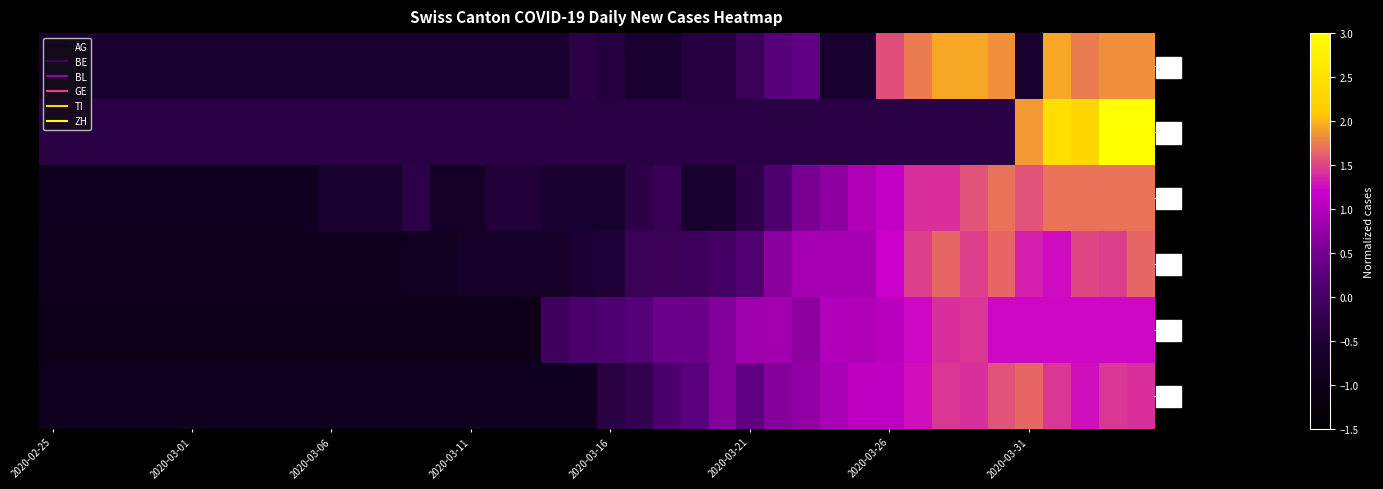

Reading left to right, what are all the values shown in this chart?

AG: -0.6	-0.6	-0.6	-0.6	-0.6	-0.6	-0.6	-0.6	-0.6	-0.6	-0.6	-0.6	-0.6	-0.6	-0.6	-0.6	-0.6	-0.6	-0.6	-0.3	-0.4	-0.6	-0.6	-0.4	-0.4	-0.2	0.2	0.3	-0.6	-0.6	1.5	1.7	1.9	1.9	1.8	-0.6	1.9	1.7	1.8	1.8
BE: -0.4	-0.4	-0.4	-0.4	-0.4	-0.4	-0.4	-0.4	-0.4	-0.4	-0.4	-0.4	-0.4	-0.4	-0.4	-0.4	-0.4	-0.4	-0.4	-0.4	-0.4	-0.4	-0.4	-0.4	-0.4	-0.4	-0.4	-0.4	-0.4	-0.4	-0.4	-0.4	-0.4	-0.4	-0.4	1.9	2.4	2.3	3.1	3.3
BL: -0.9	-0.9	-0.9	-0.9	-0.9	-0.9	-0.9	-0.9	-0.9	-0.9	-0.6	-0.6	-0.6	-0.3	-0.8	-0.8	-0.5	-0.5	-0.6	-0.6	-0.6	-0.3	-0.2	-0.6	-0.6	-0.3	0.1	0.5	0.7	1.0	1.1	1.4	1.4	1.6	1.7	1.6	1.7	1.7	1.7	1.7
GE: -0.9	-0.9	-0.9	-0.9	-0.9	-0.9	-0.9	-0.9	-0.9	-0.9	-0.9	-0.9	-0.9	-0.9	-0.9	-0.7	-0.7	-0.7	-0.7	-0.6	-0.5	-0.2	-0.2	-0.1	0.0	0.1	0.7	0.9	0.9	0.9	1.2	1.5	1.6	1.5	1.6	1.3	1.3	1.5	1.5	1.6
TI: -1.0	-1.0	-1.0	-1.0	-1.0	-1.0	-1.0	-1.0	-1.0	-1.0	-1.0	-1.0	-1.0	-1.0	-1.0	-1.0	-1.0	-1.0	-0.1	0.1	0.1	0.2	0.4	0.4	0.6	0.8	0.9	0.7	1.0	1.0	1.0	1.2	1.4	1.4	1.2	1.2	1.2	1.2	1.2	1.2
ZH: -0.9	-0.9	-0.9	-0.9	-0.9	-0.9	-0.9	-0.9	-0.9	-0.9	-0.9	-0.9	-0.9	-0.9	-0.9	-0.9	-0.9	-0.9	-0.9	-0.9	-0.4	-0.3	0.1	0.3	0.6	0.3	0.6	0.7	0.9	1.1	1.1	1.3	1.4	1.4	1.6	1.7	1.4	1.3	1.4	1.4